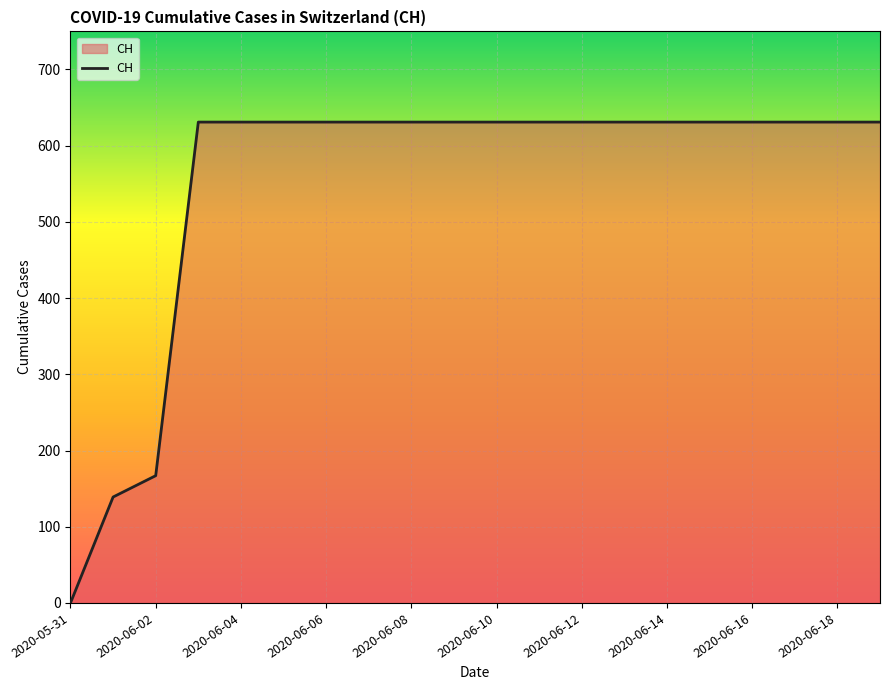

What is the difference between the maximum and minimum values?

631